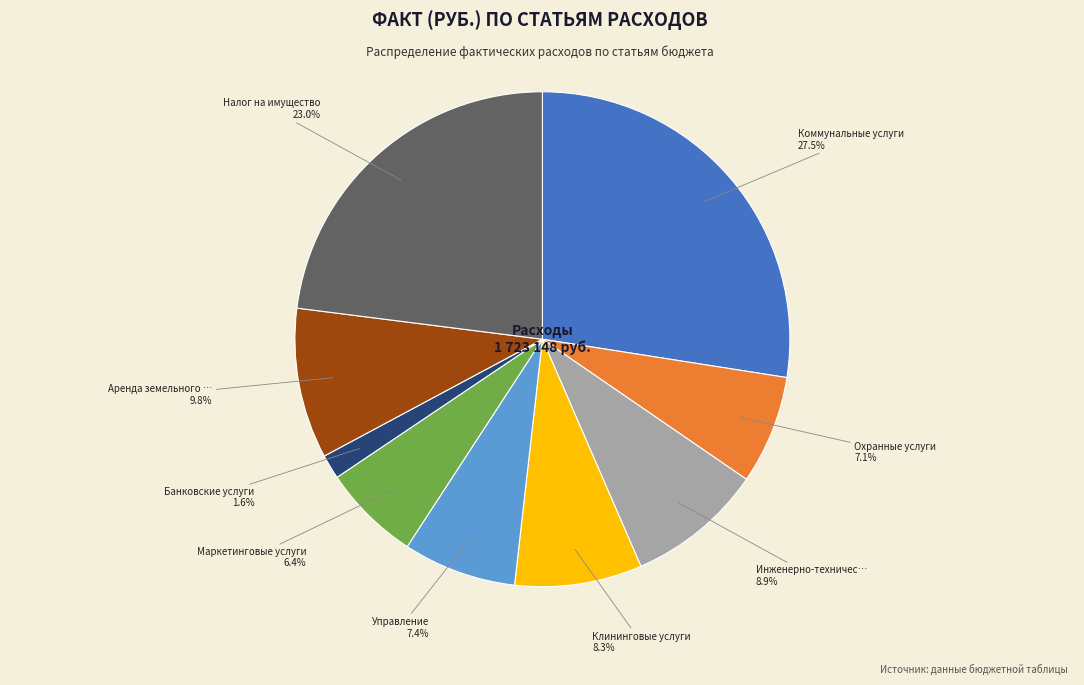

Is there any slice that represents more than half of the pie?

No